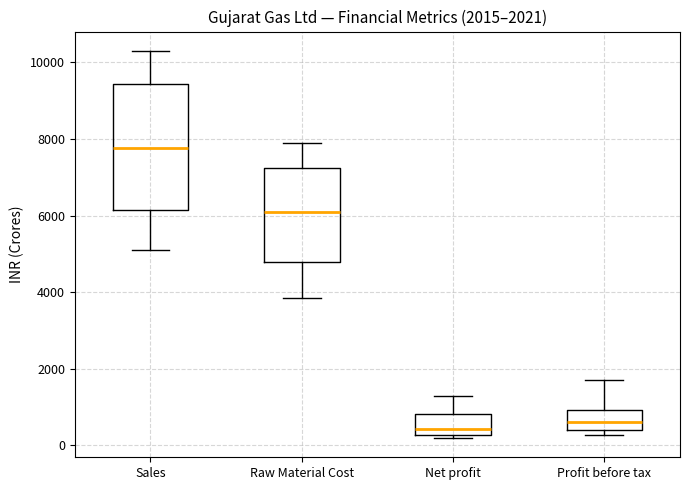

Which box is the tallest, from its lower edge to its upper edge?

Sales